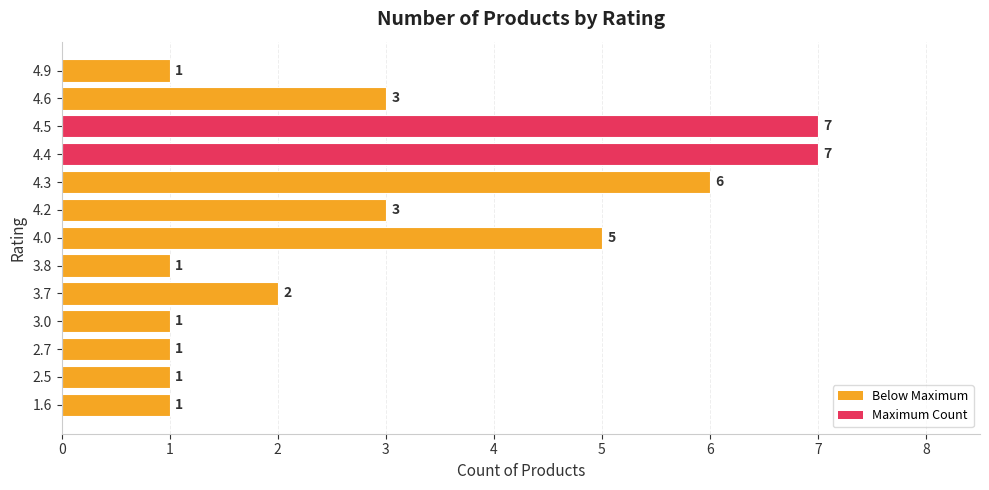

How many values are between 1 and 5?

10